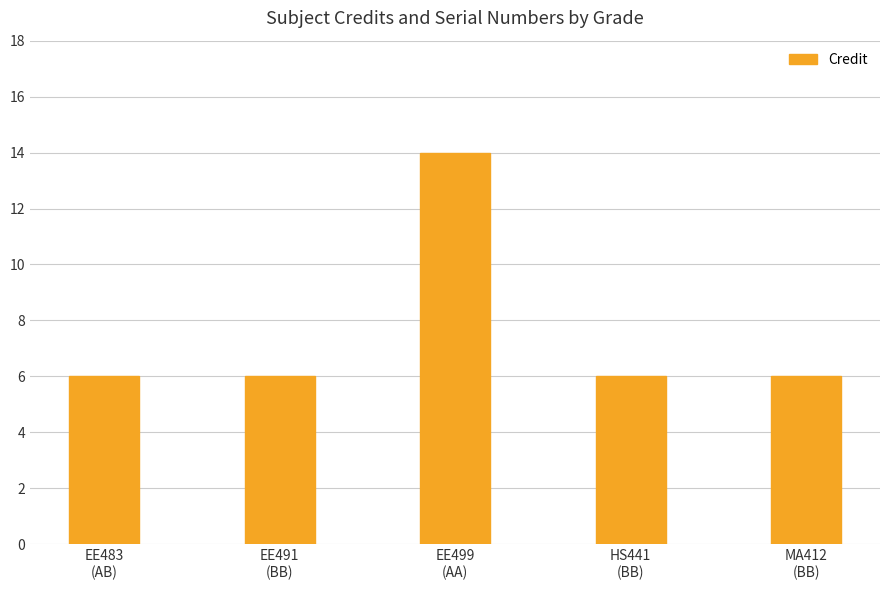

The value at EE499
(AA) is 14. True or false?

True